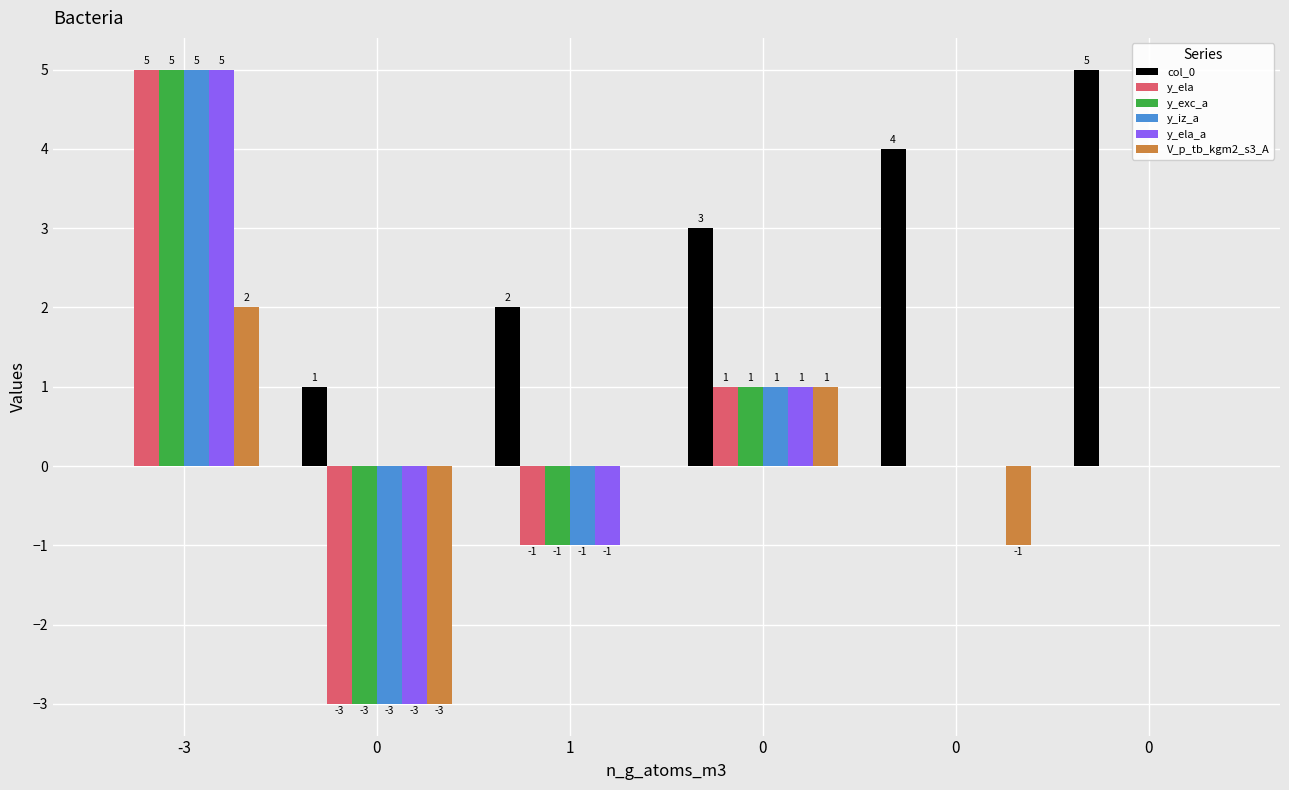

What is the value of the V_p_tb_kgm2_s3_A bar at the 2nd from the left?

-3